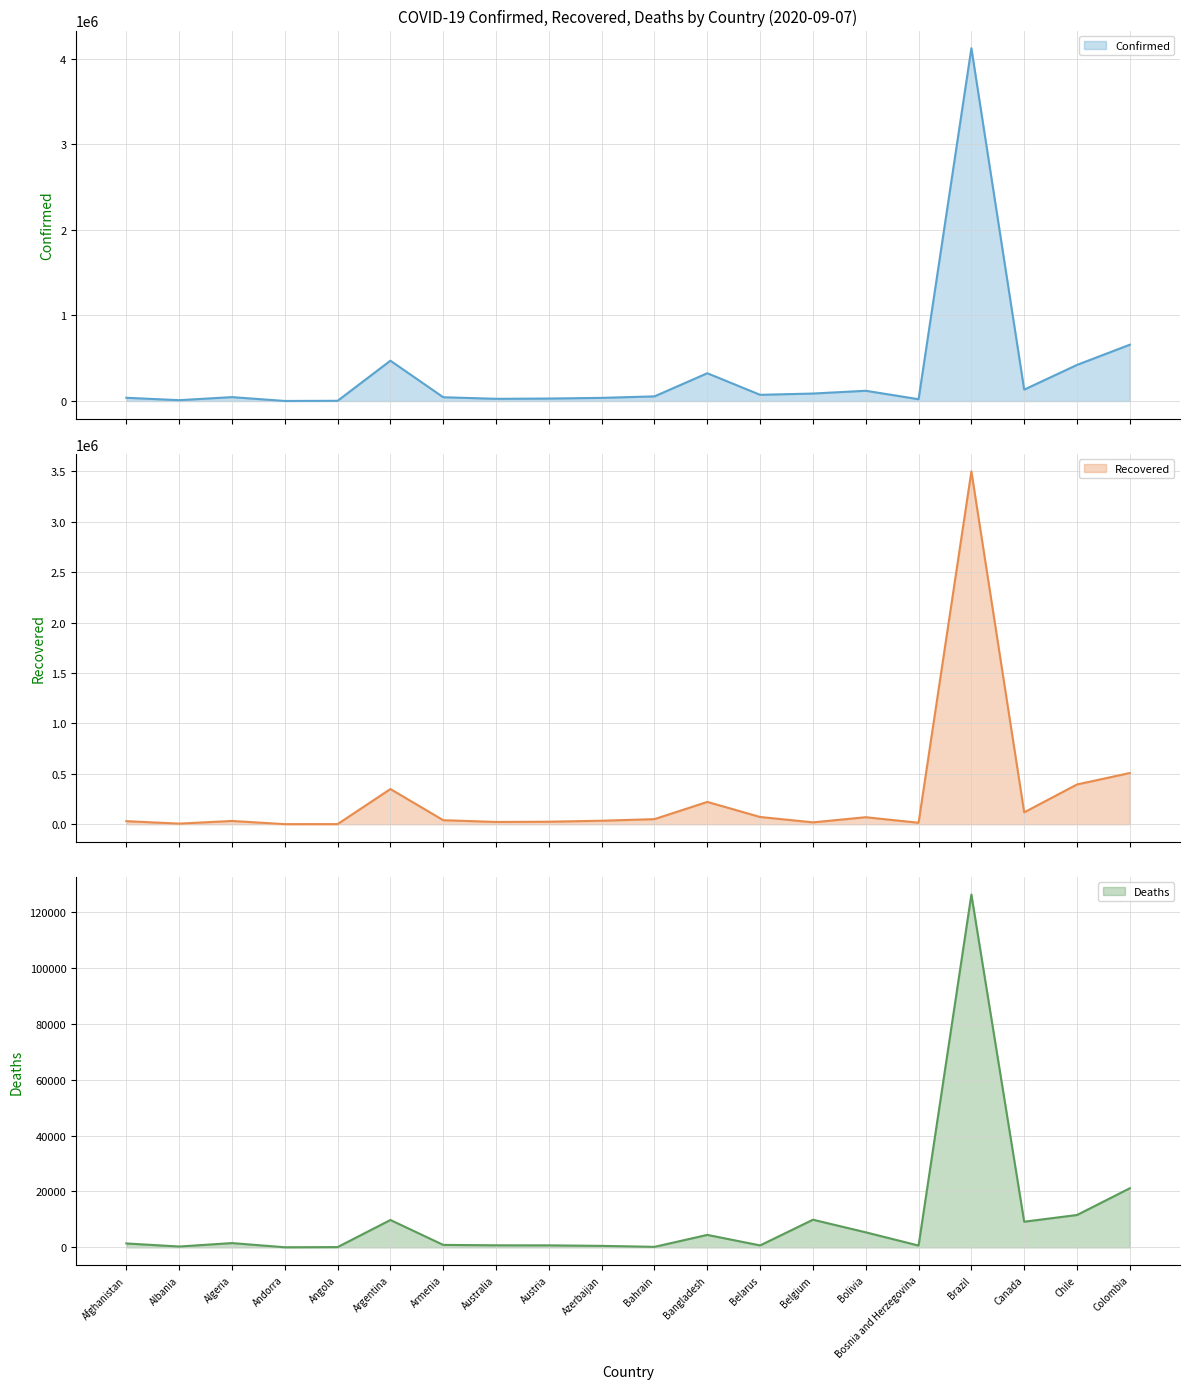

What is the value of the Confirmed point at the 15th from the left?

120241